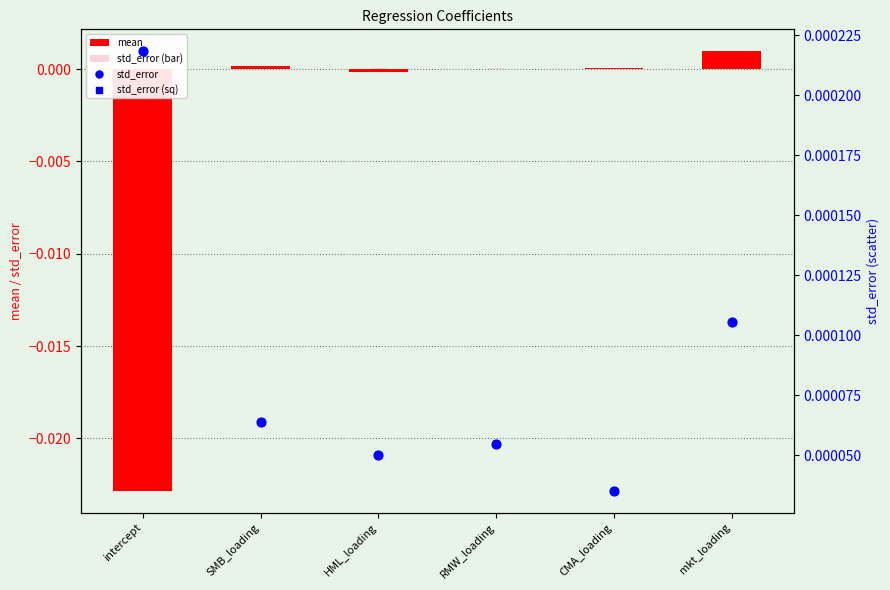

Which series has the largest total across all categories?

std_error (bar)